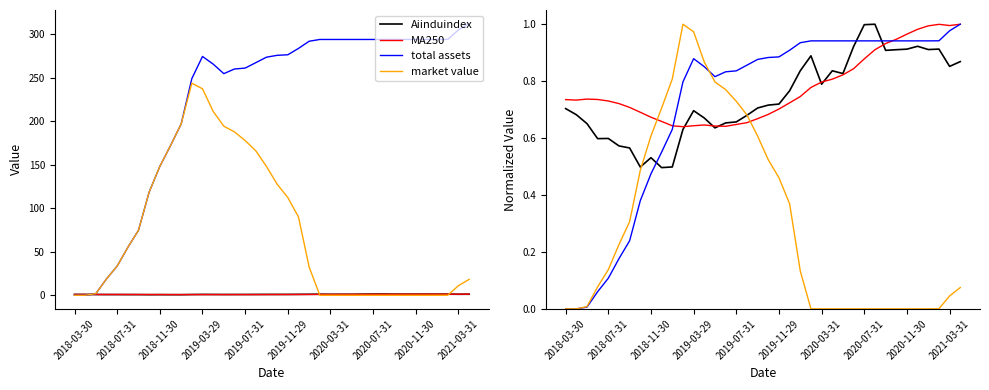

How many lines are shown in the chart?

4